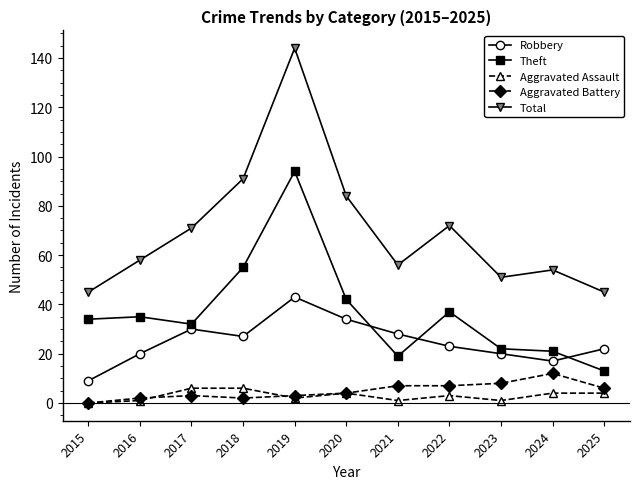

Which series has the widest spread of values?

Total